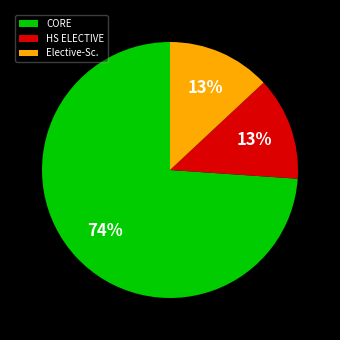

Which slice is the largest?

CORE